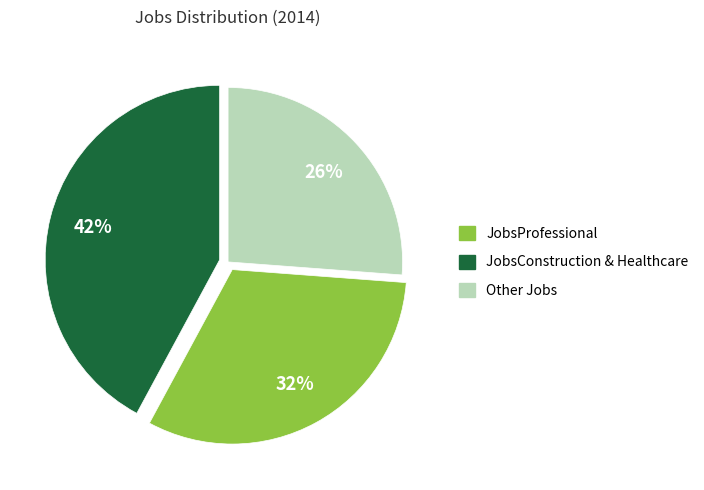

Is there any slice that represents more than half of the pie?

No